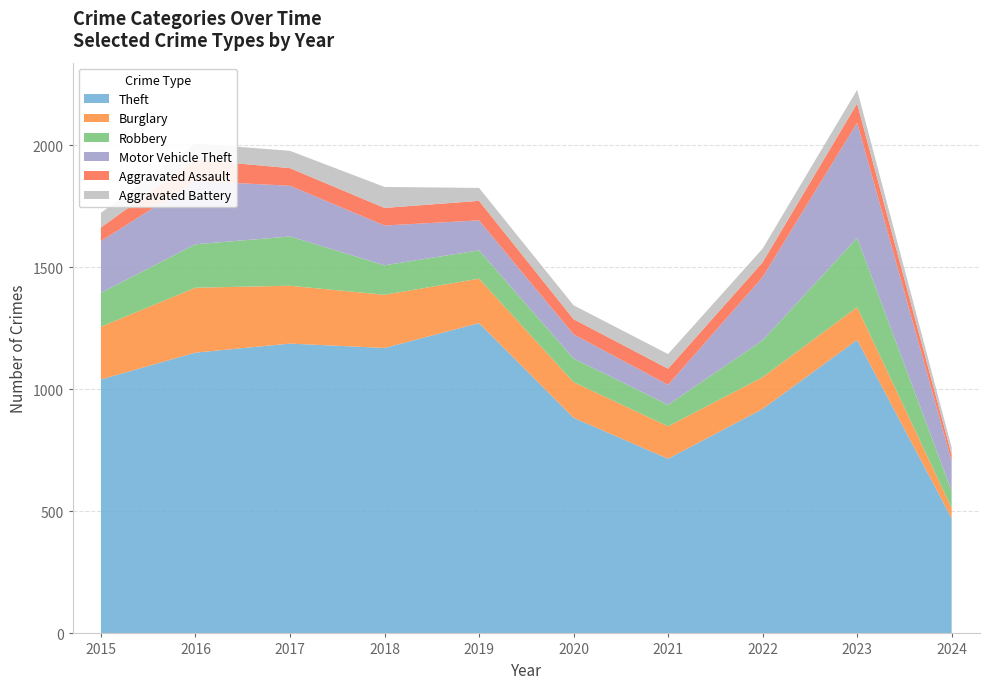

Reading right to left, extract all data points from this chart.

Theft: 472	1203	920	716	884	1272	1170	1188	1151	1041
Burglary: 42	134	130	133	146	182	218	237	266	216
Robbery: 70	284	151	88	97	116	121	202	178	139
Motor Vehicle Theft: 122	472	259	82	99	123	163	208	259	212
Aggravated Assault: 27	79	61	66	62	80	72	72	88	56
Aggravated Battery: 29	56	56	60	57	53	86	71	66	60